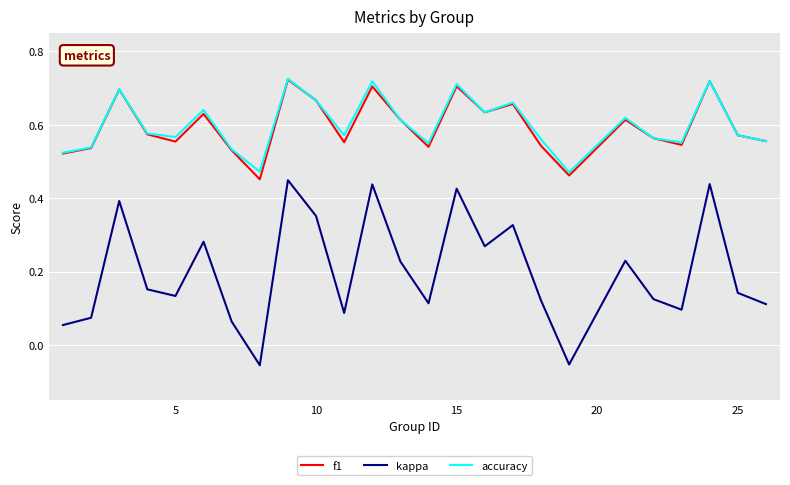

What is the sum of all kappa values?

5.0